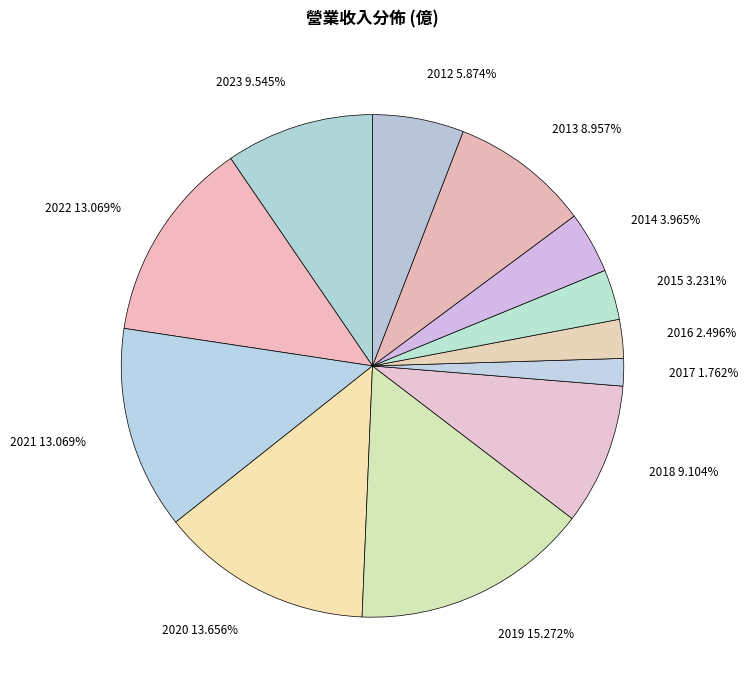

Does 2013 represent more than half of the total?

No